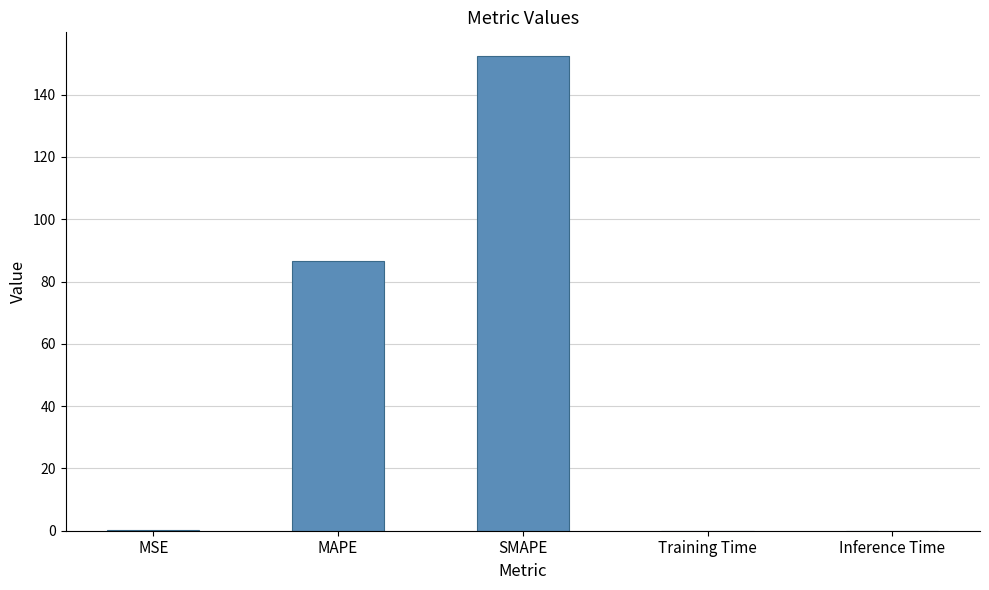

At which label is the value closest to 76?

MAPE